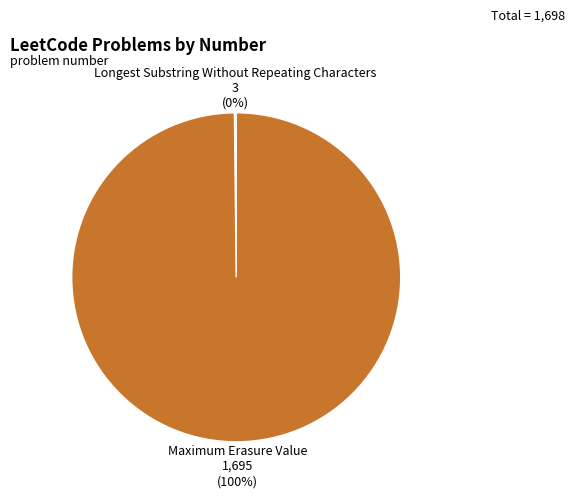

Which slice is the largest?

Maximum Erasure Value